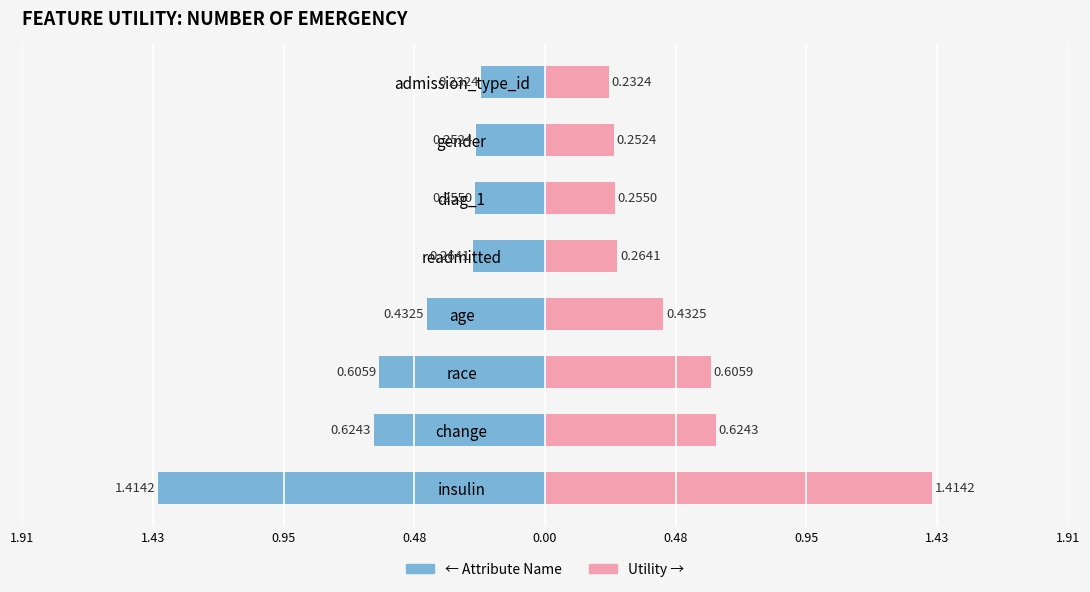

Reading left to right, list all the values displayed in this chart.

Attribute: -1.4	-0.6	-0.6	-0.4	-0.3	-0.3	-0.3	-0.2
Utility: 1.4	0.6	0.6	0.4	0.3	0.3	0.3	0.2